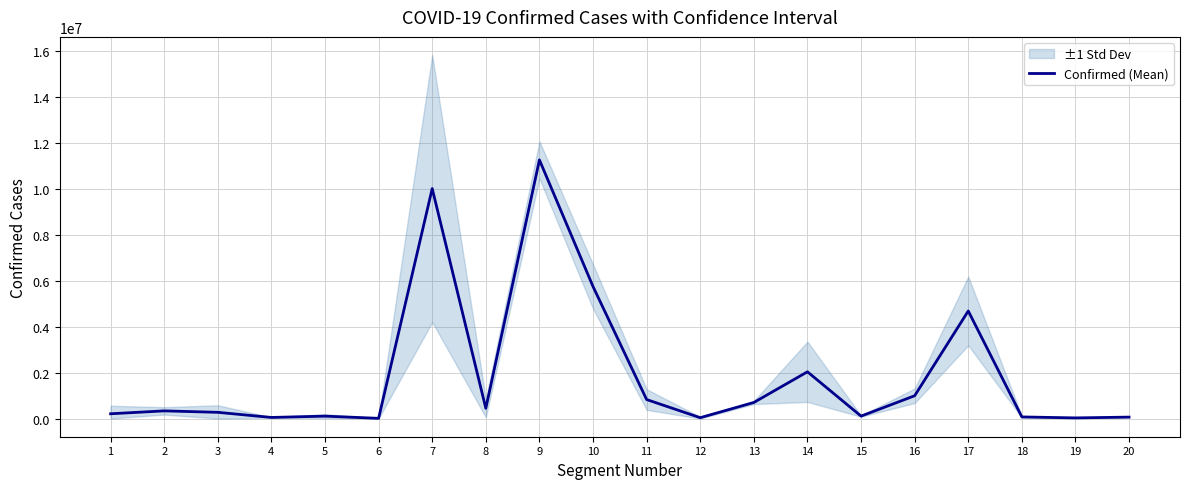

Between 17 and 9, which is larger?

9